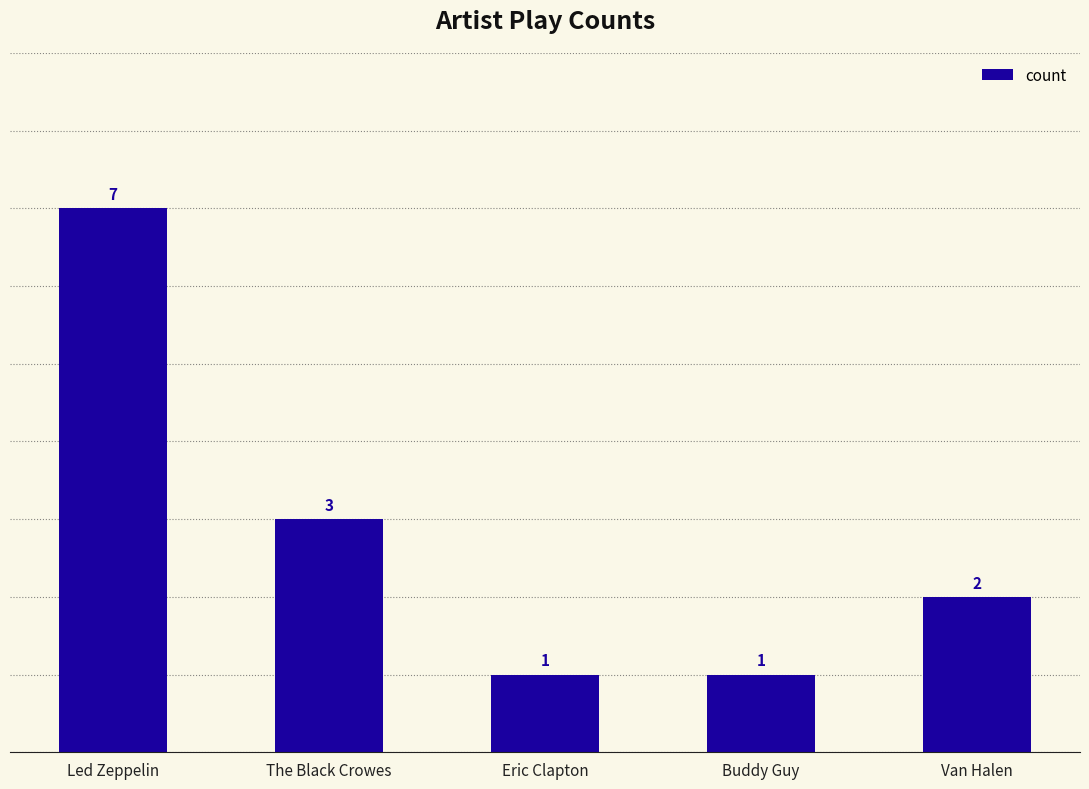

How many values are between 1 and 3?

4